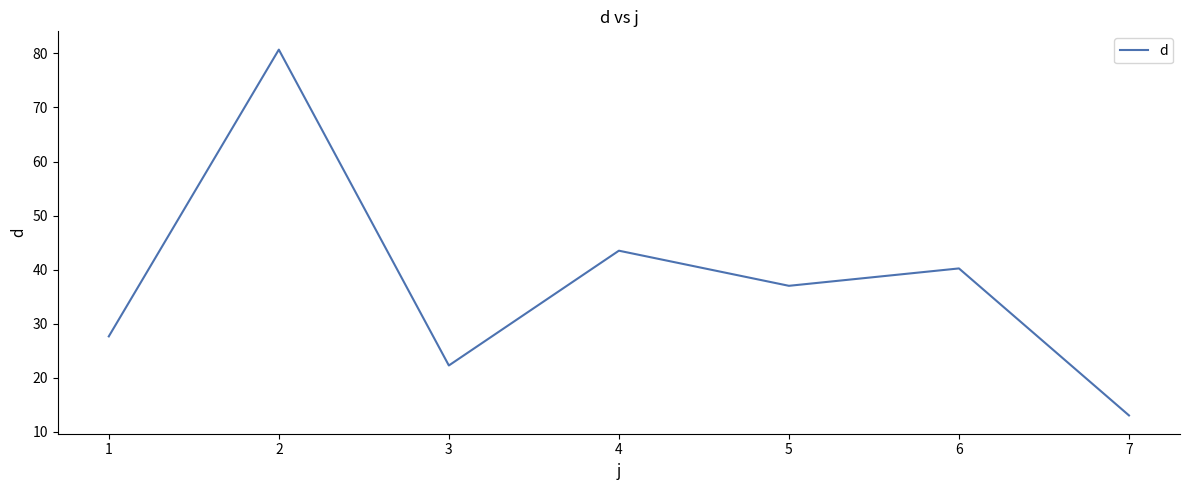

Reading left to right, list all the values displayed in this chart.

27.7	80.7	22.3	43.5	37.0	40.2	13.0